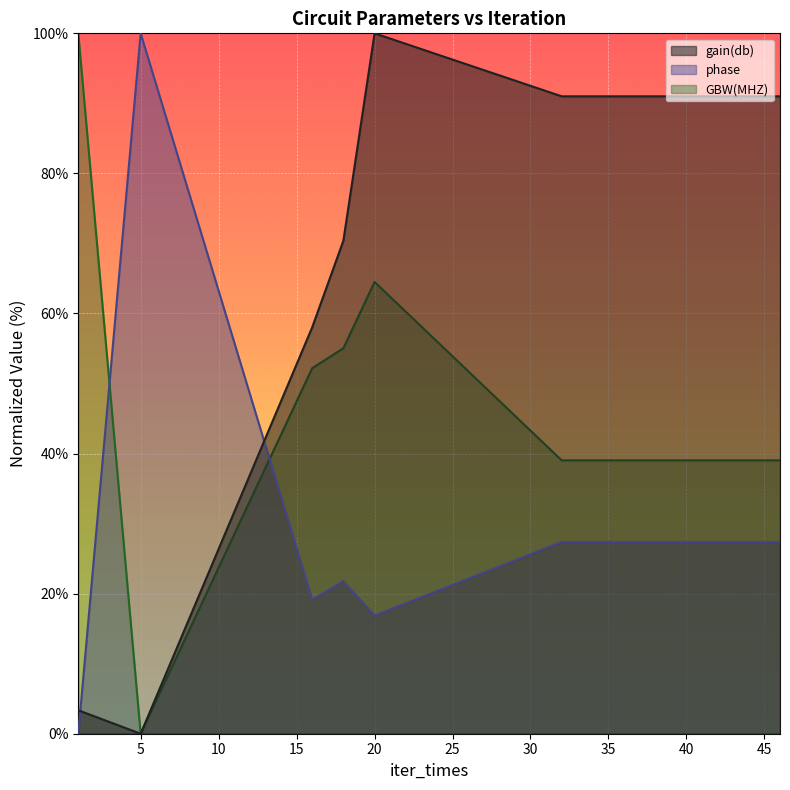

List the series in order of their peak value, lowest first.

gain(db), phase, GBW(MHZ)